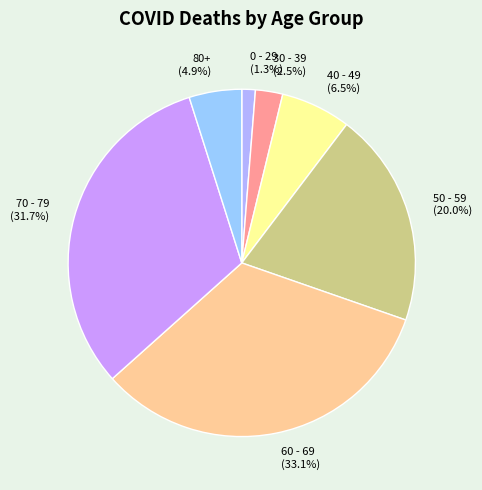

What percentage do 0 - 29 (1.3%) and 70 - 79 (31.7%) together represent?

33.0%